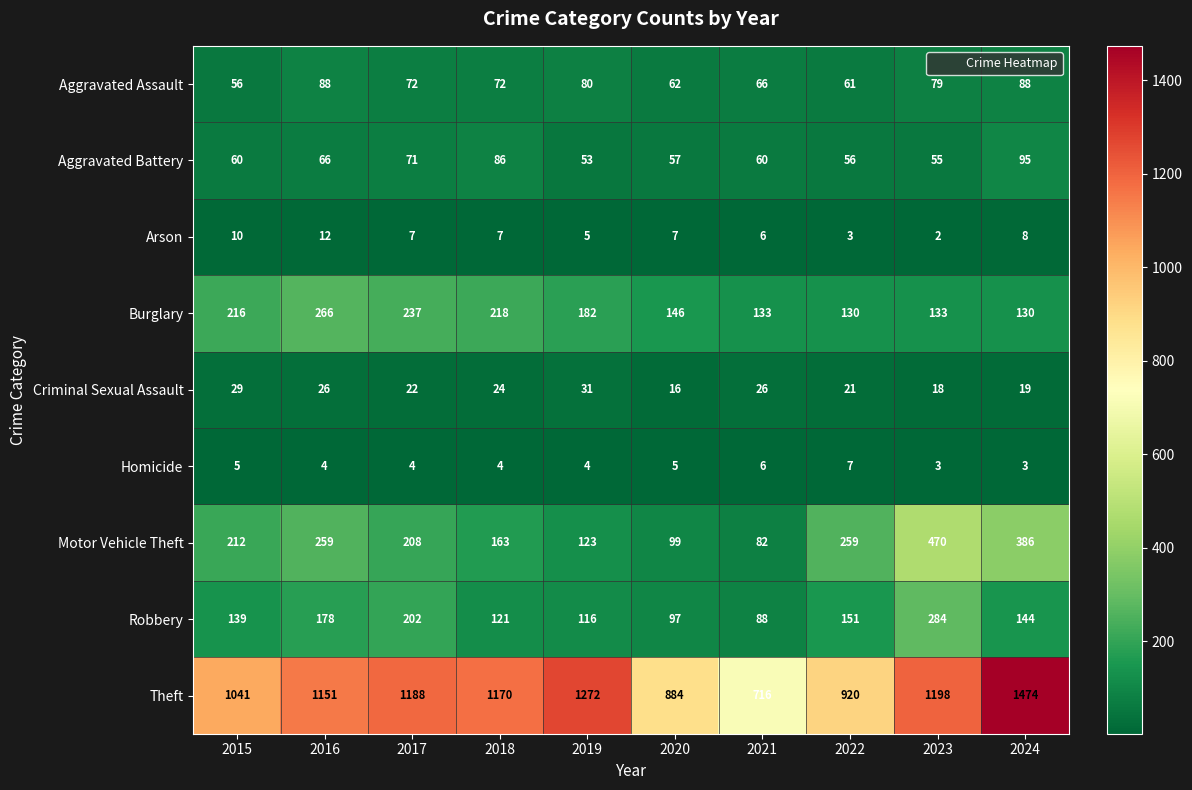

True or false: Homicide has a value of 10 at 2021.

False